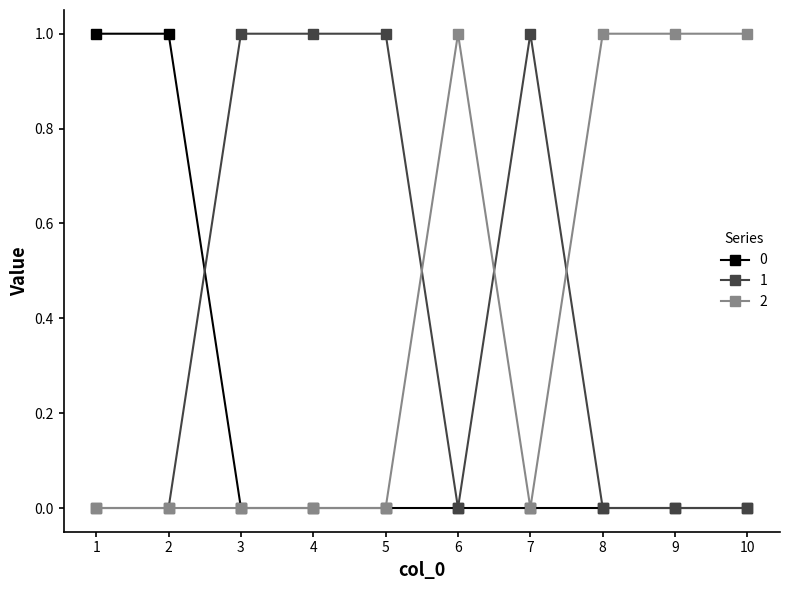

At how many categories does at least one series exceed 0?

10